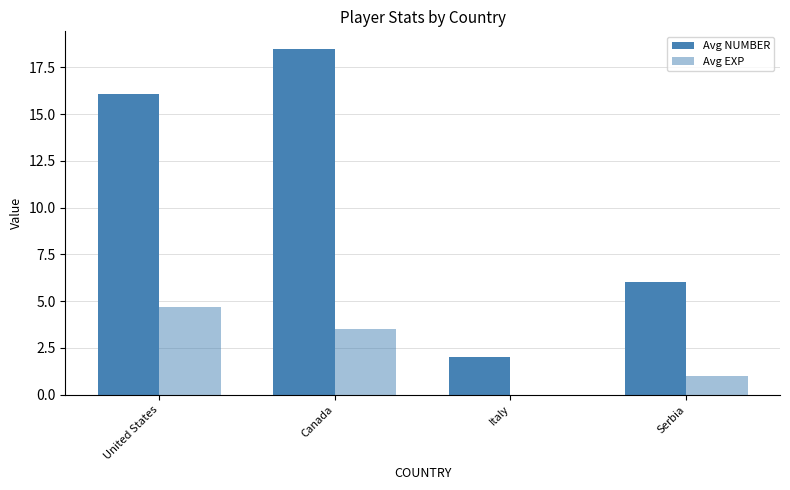

At United States, list the series in order from smallest to largest.

Avg EXP, Avg NUMBER